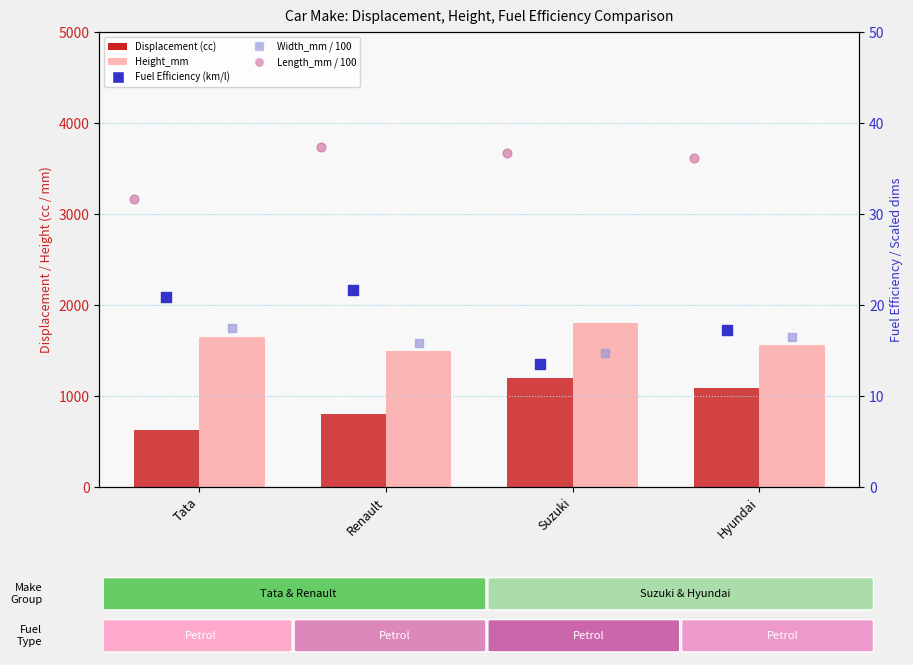

At which category is the sum across all series the highest?

Suzuki